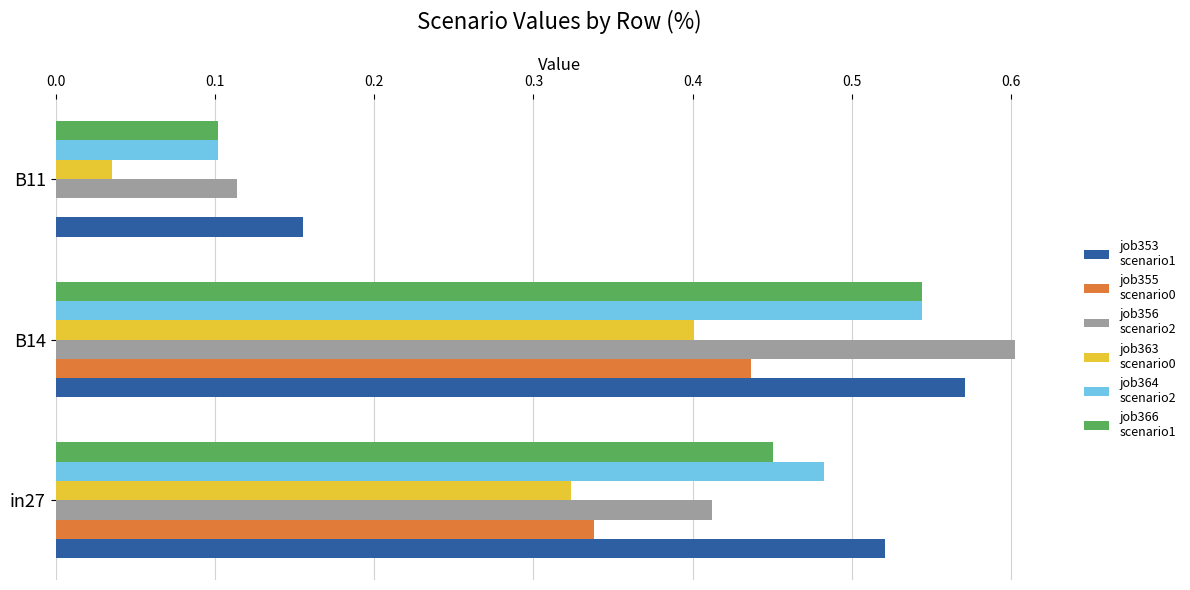

At which category does the chart reach its peak across all series?

B14